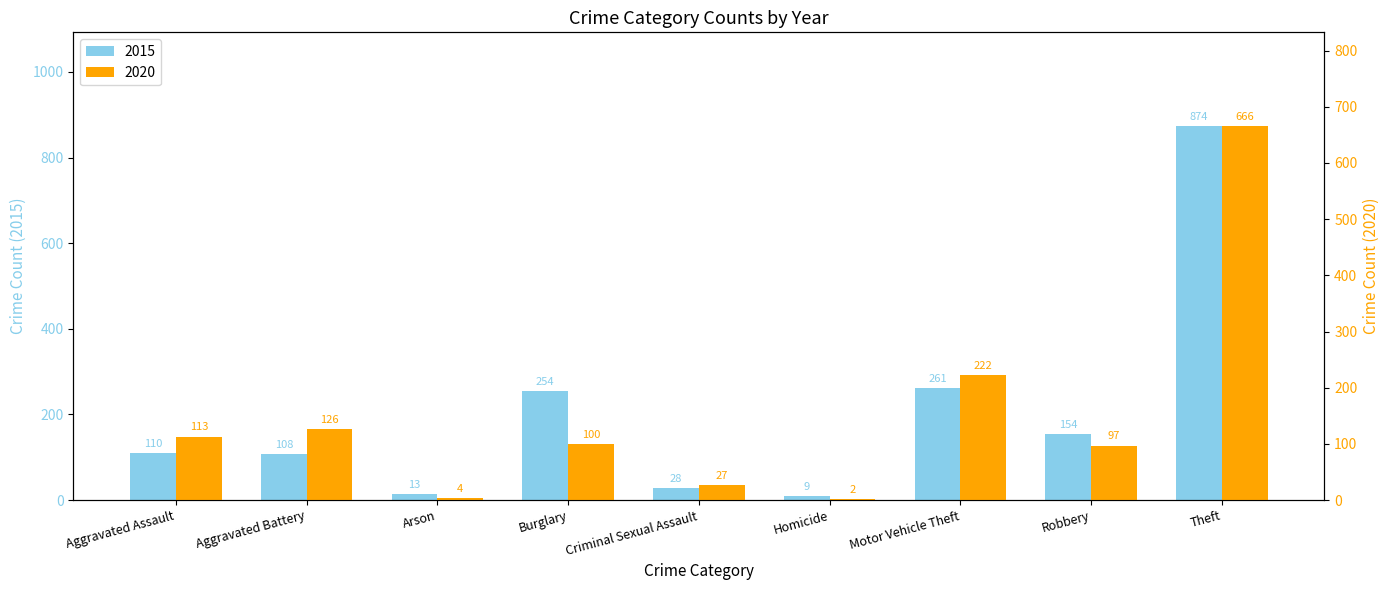

Rank the series at Robbery from lowest to highest value.

2020, 2015